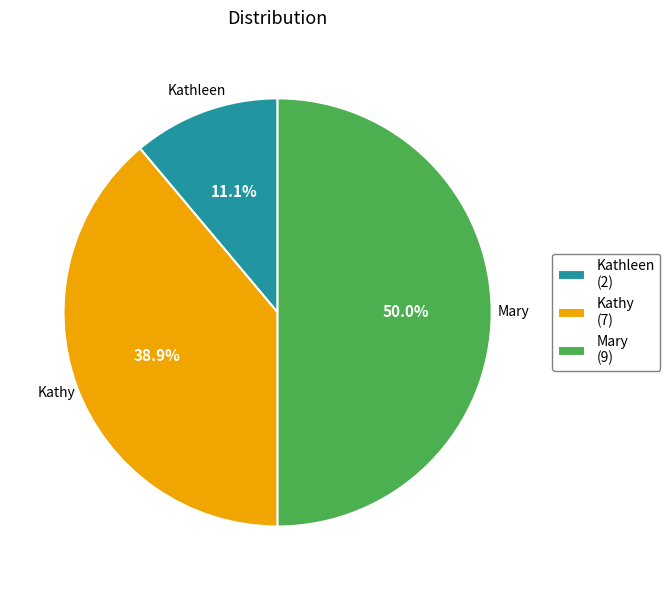

Is Kathy the majority of the pie?

No